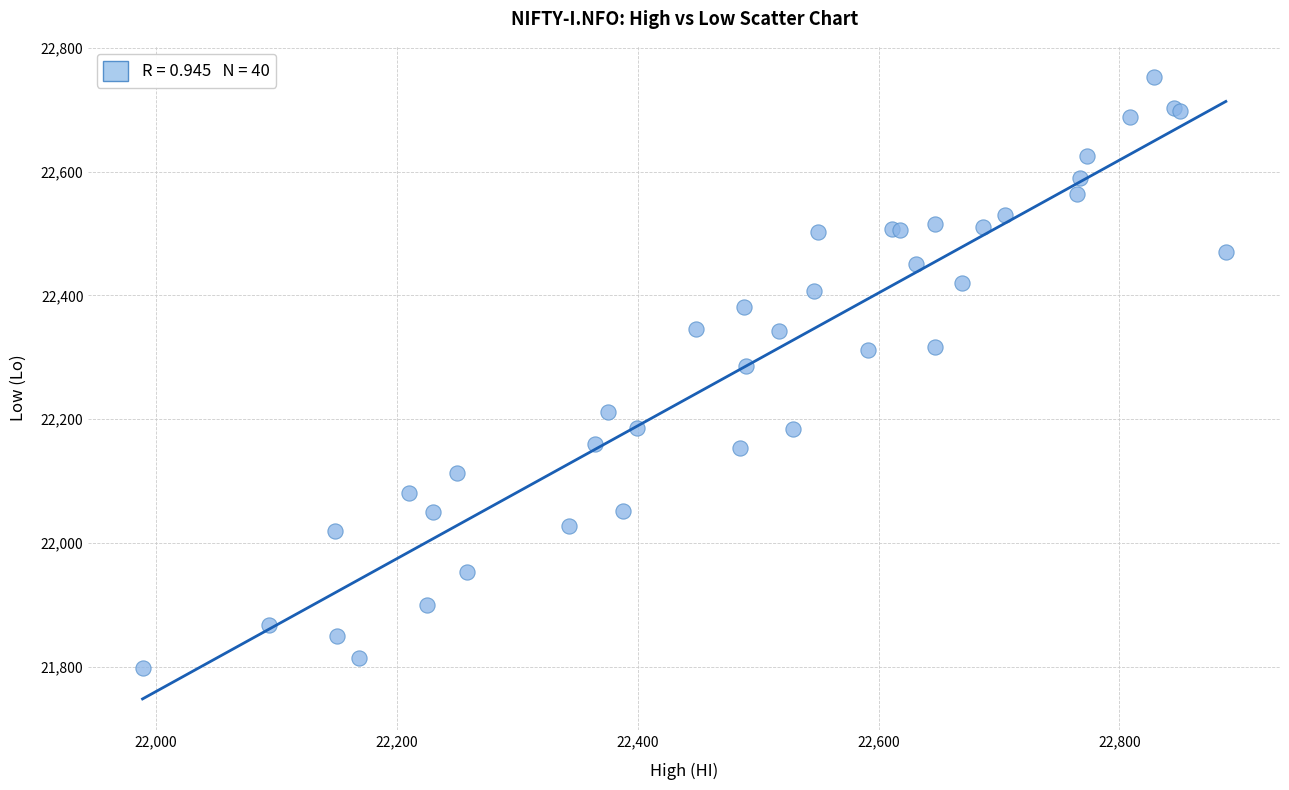

What Y value in the scatter plot is closest to 22275?

22286.2